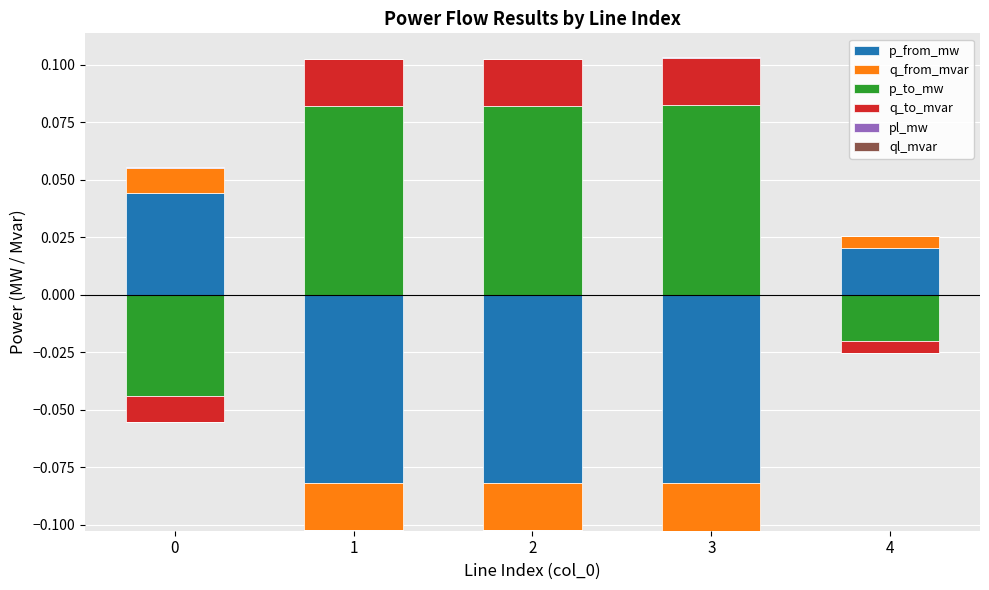

What is the sum of the p_to_mw values at 2 and 3?

0.2